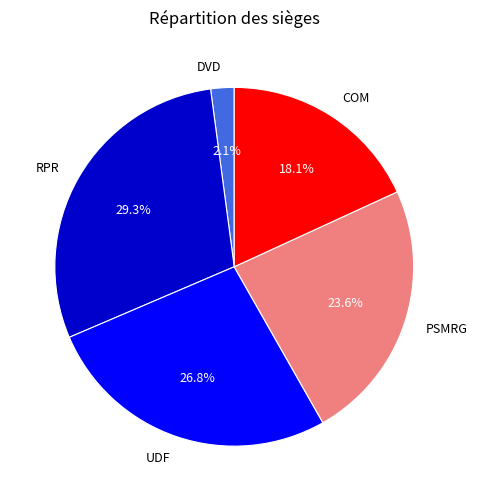

True or false: UDF accounts for 27% of the total.

True